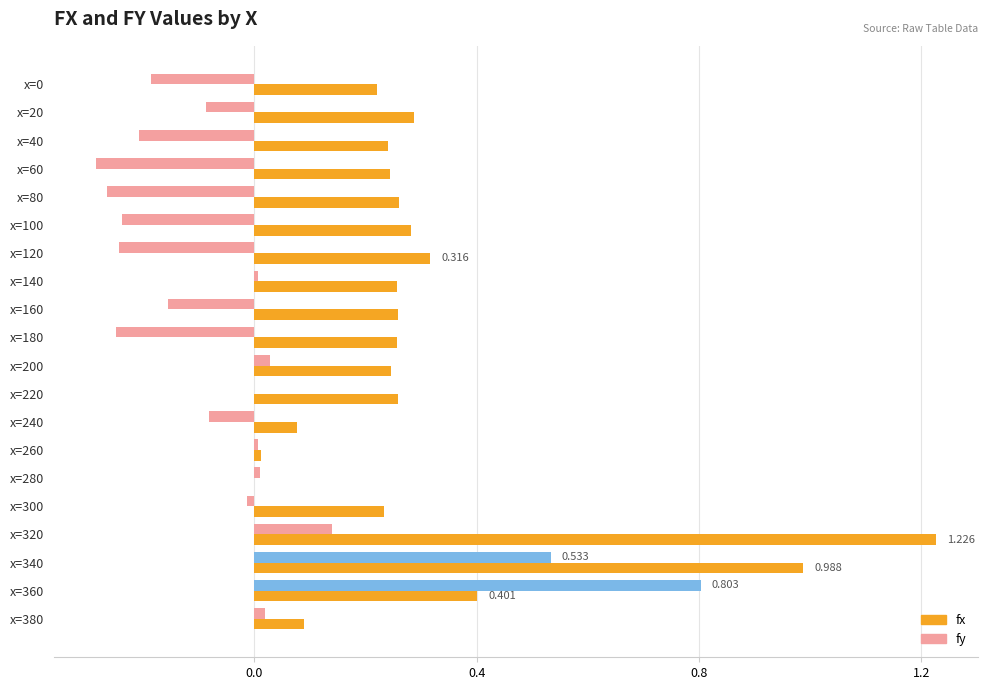

Which series has the largest total across all categories?

fx